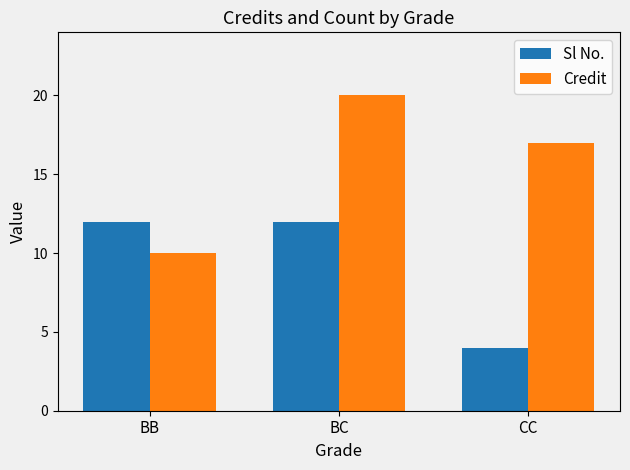

List the series in order of their overall mean, highest first.

Credit, Sl No.